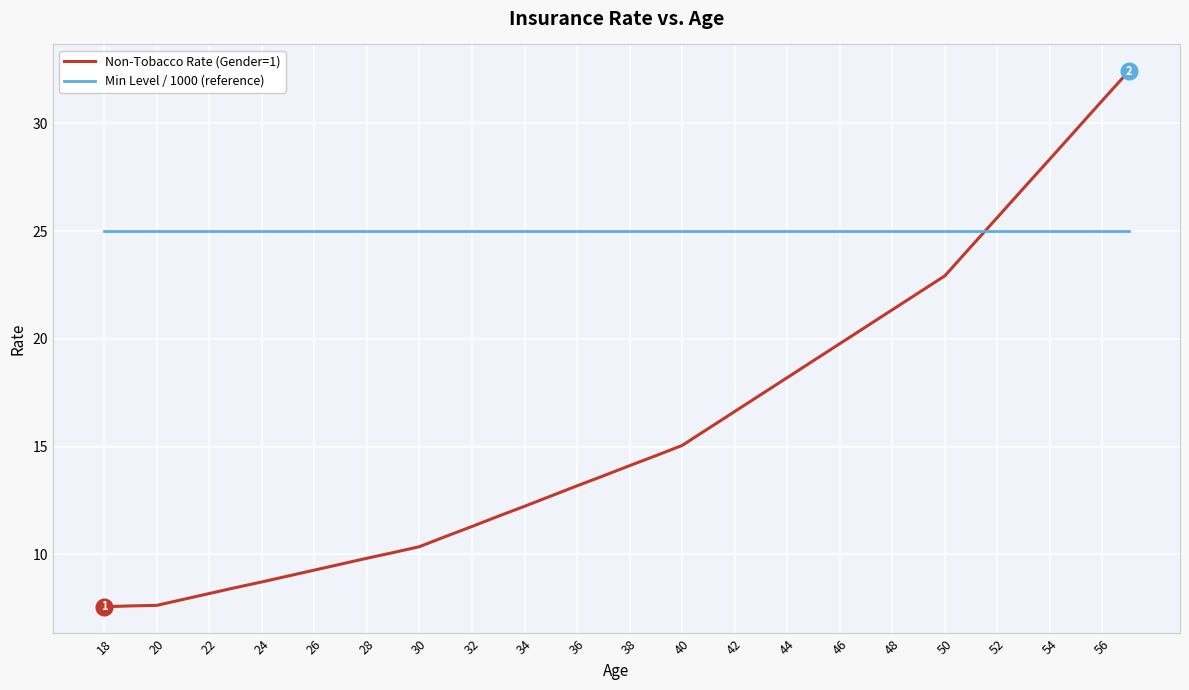

How many times do Min Level / 1000 (reference) and Non-Tobacco Rate (Gender=1) cross each other?

1